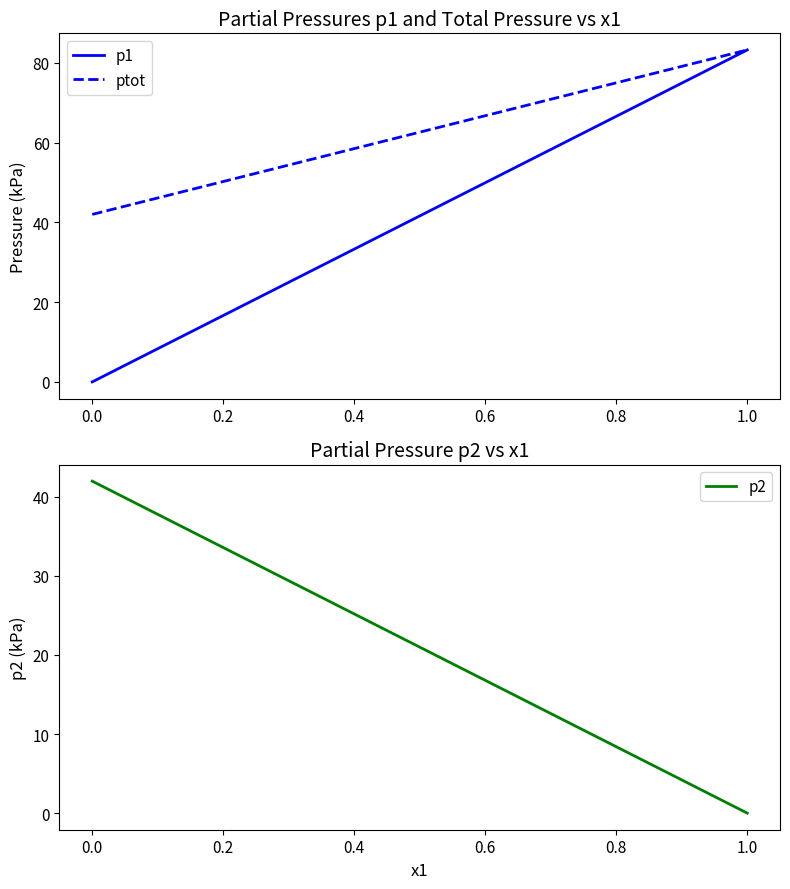

What are all the series names shown in the legend?

p1, ptot, p2